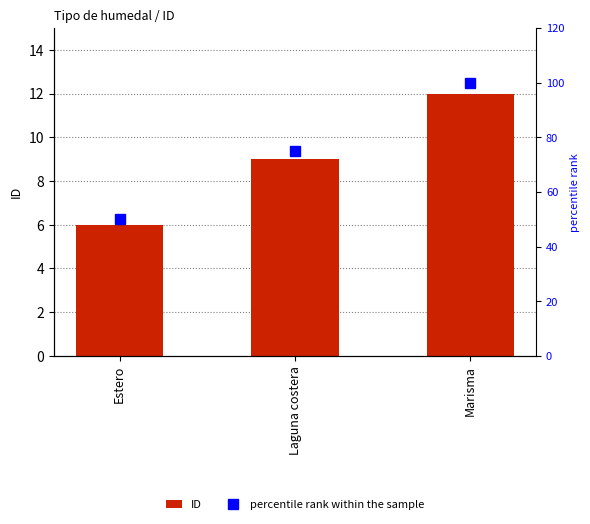

At which category is the sum across all series the highest?

Marisma